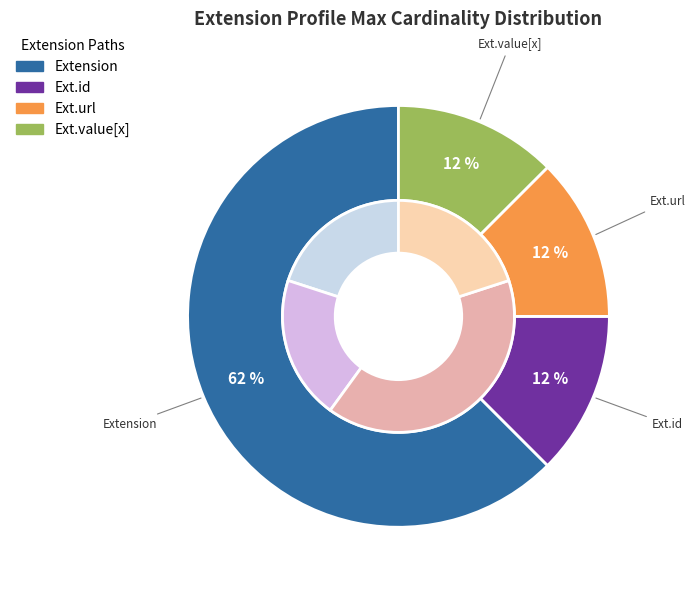

The Extension slice represents 13% of the pie. True or false?

False